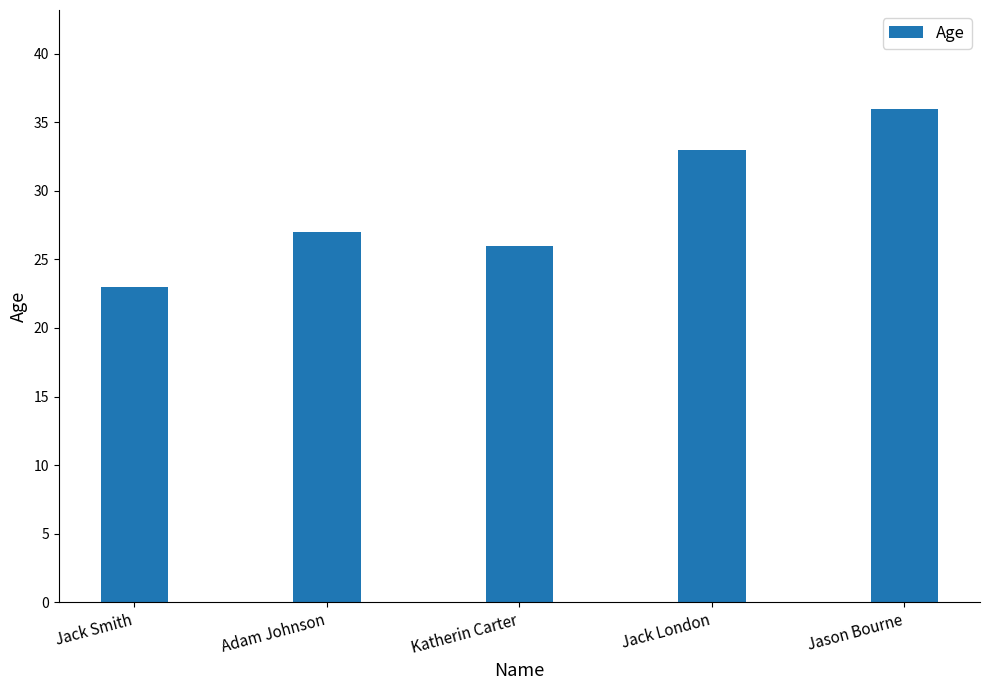

What is the approximate value at Adam Johnson?

27